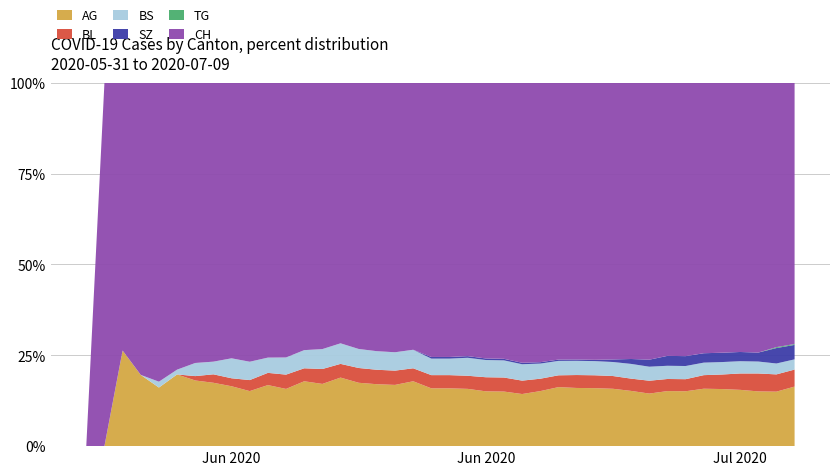

Does the chart have visible grid lines?

Yes